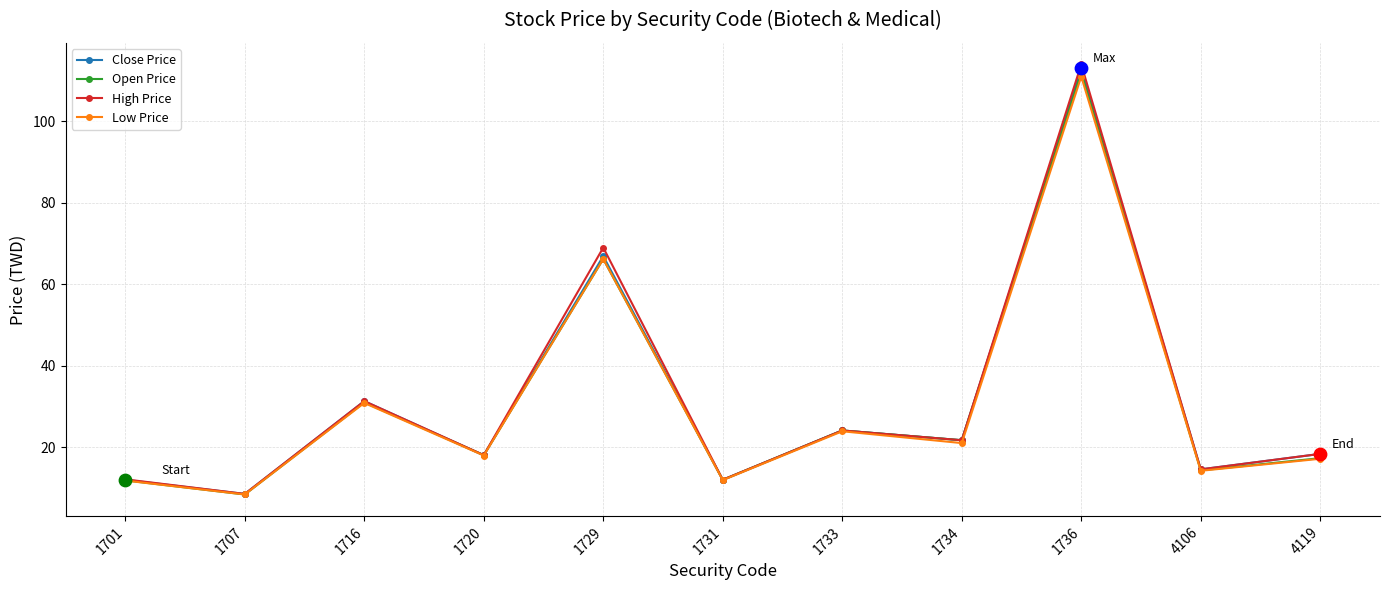

Which series has the widest spread of values?

High Price